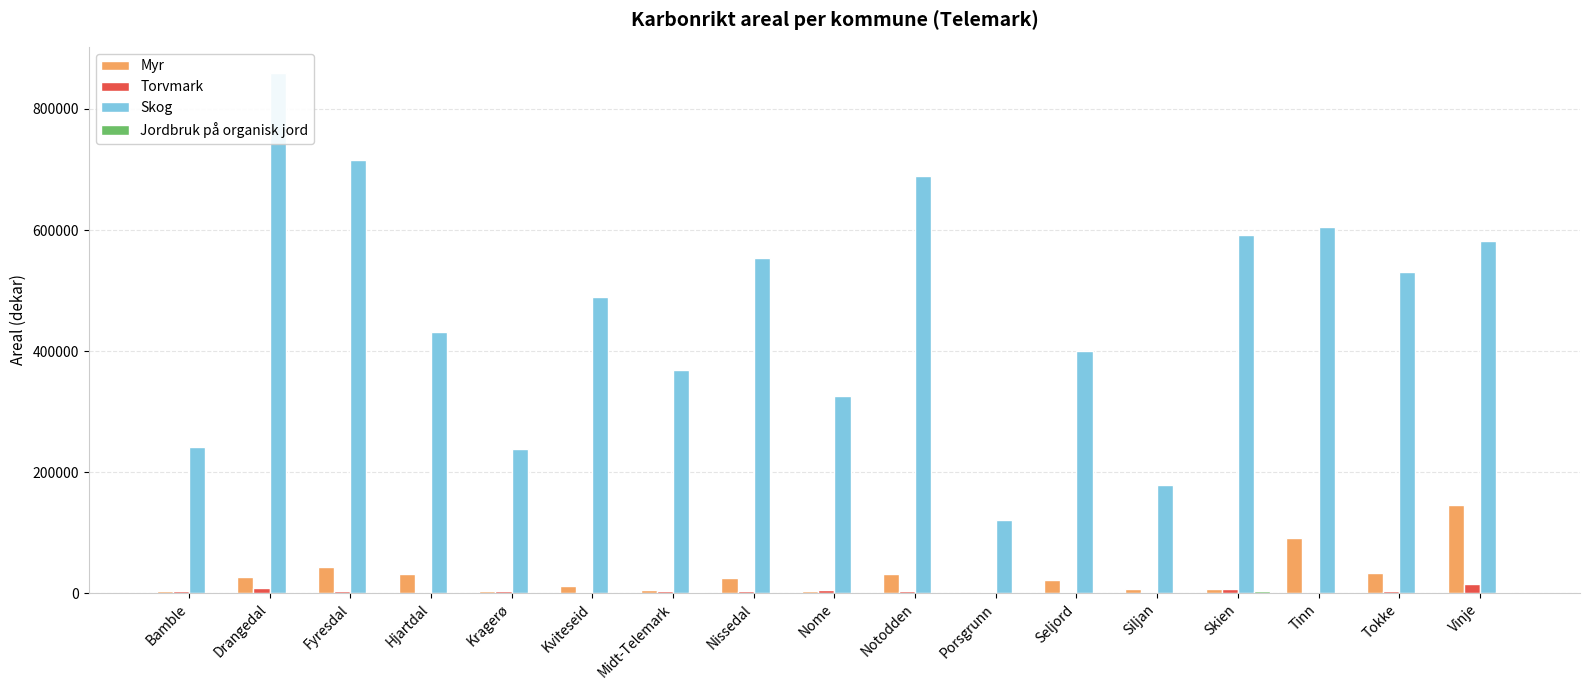

Which series has the widest spread of values?

Skog